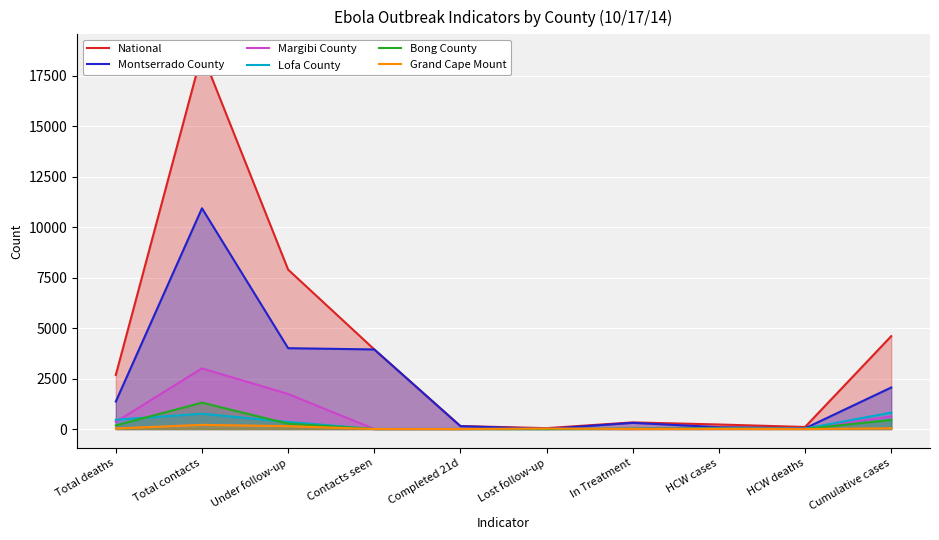

True or false: Lofa County and Grand Cape Mount cross at least once.

True